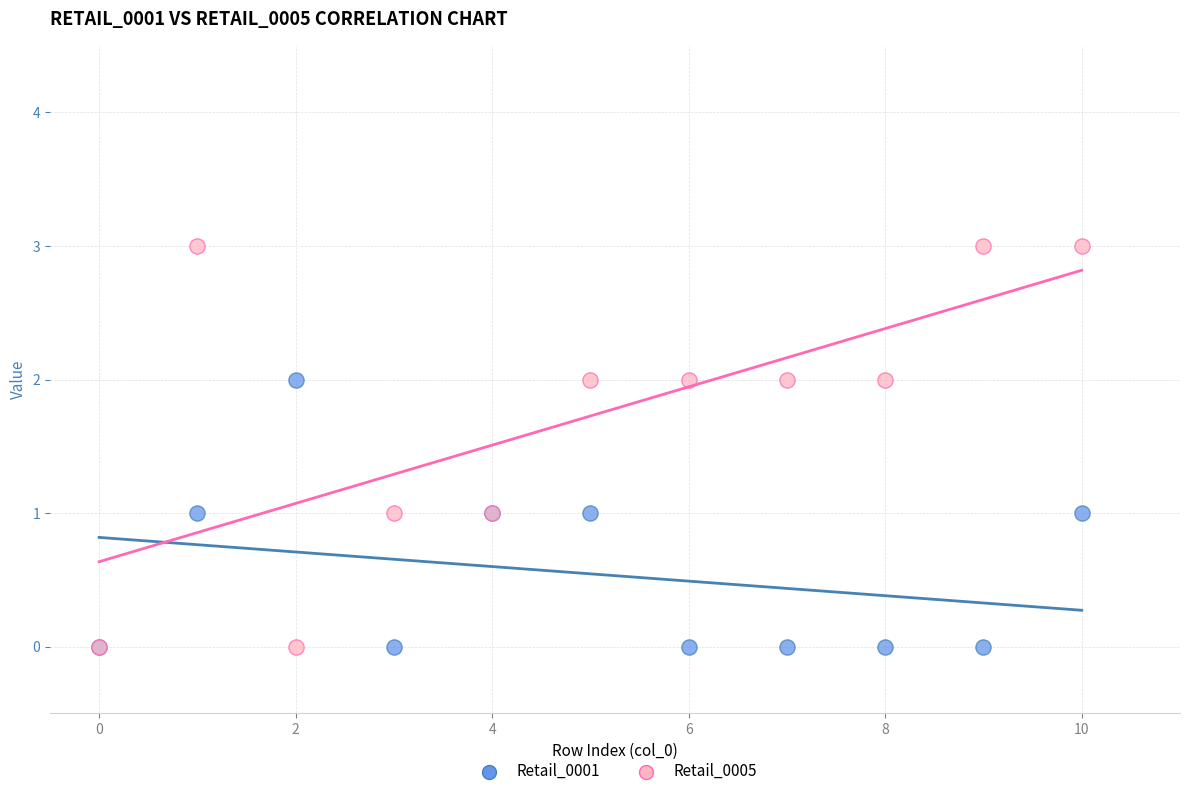

What are all the series names shown in the legend?

Retail_0001, Retail_0005